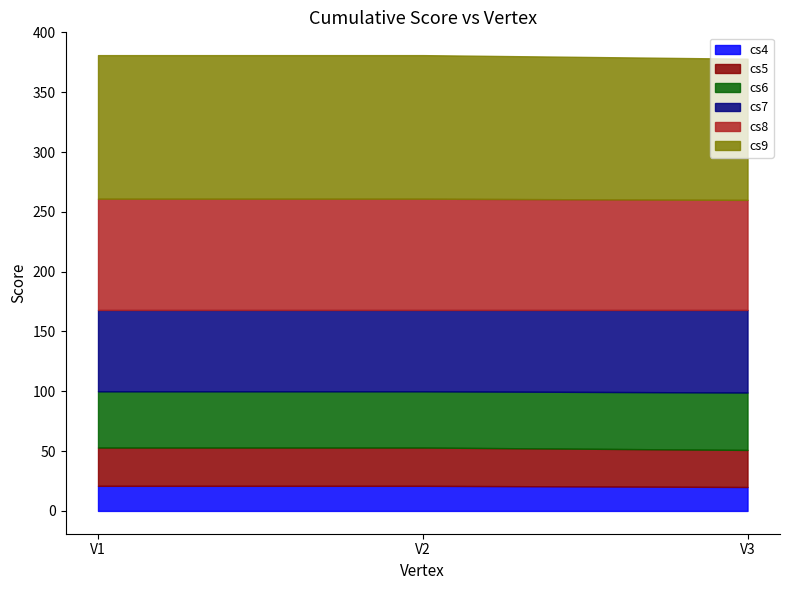

Reading right to left, transcribe all the data shown in this chart.

cs4: 20	21	21
cs5: 31	32	32
cs6: 48	47	47
cs7: 69	68	68
cs8: 92	93	93
cs9: 118	120	120